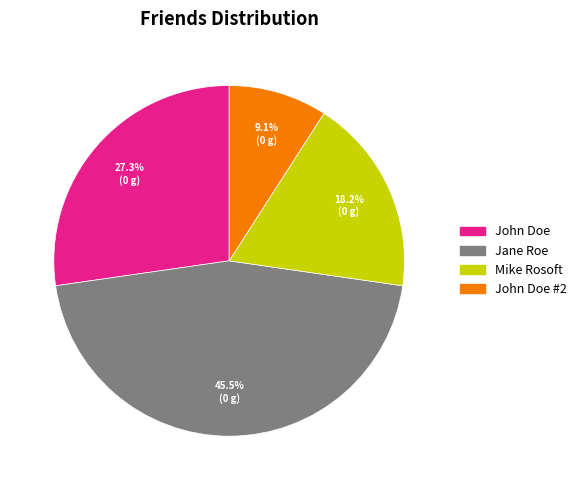

Is there any slice that represents more than half of the pie?

No